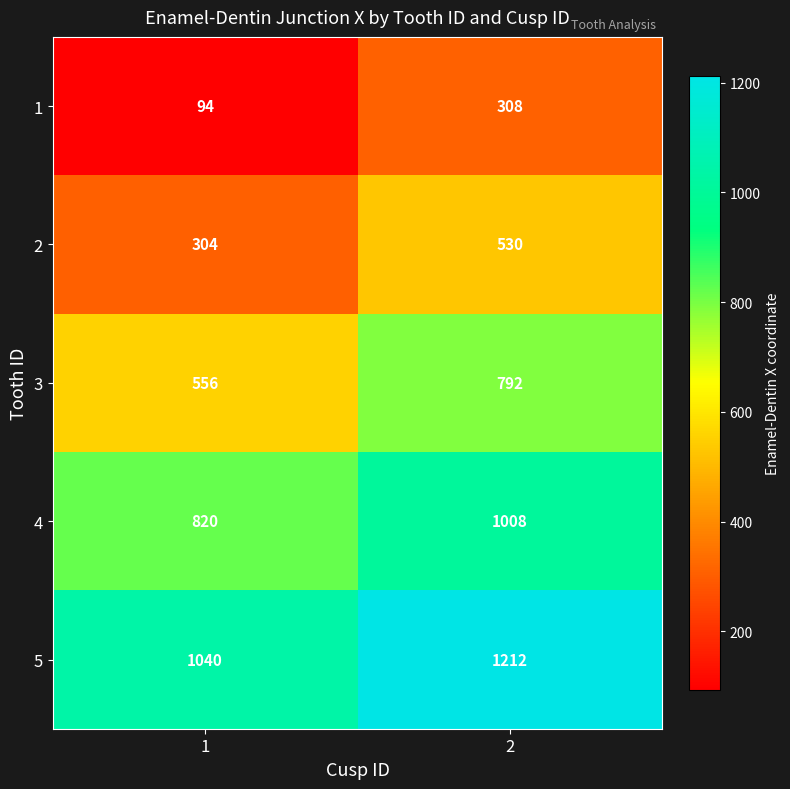

Rank the series by their average value, from highest to lowest.

5, 4, 3, 2, 1